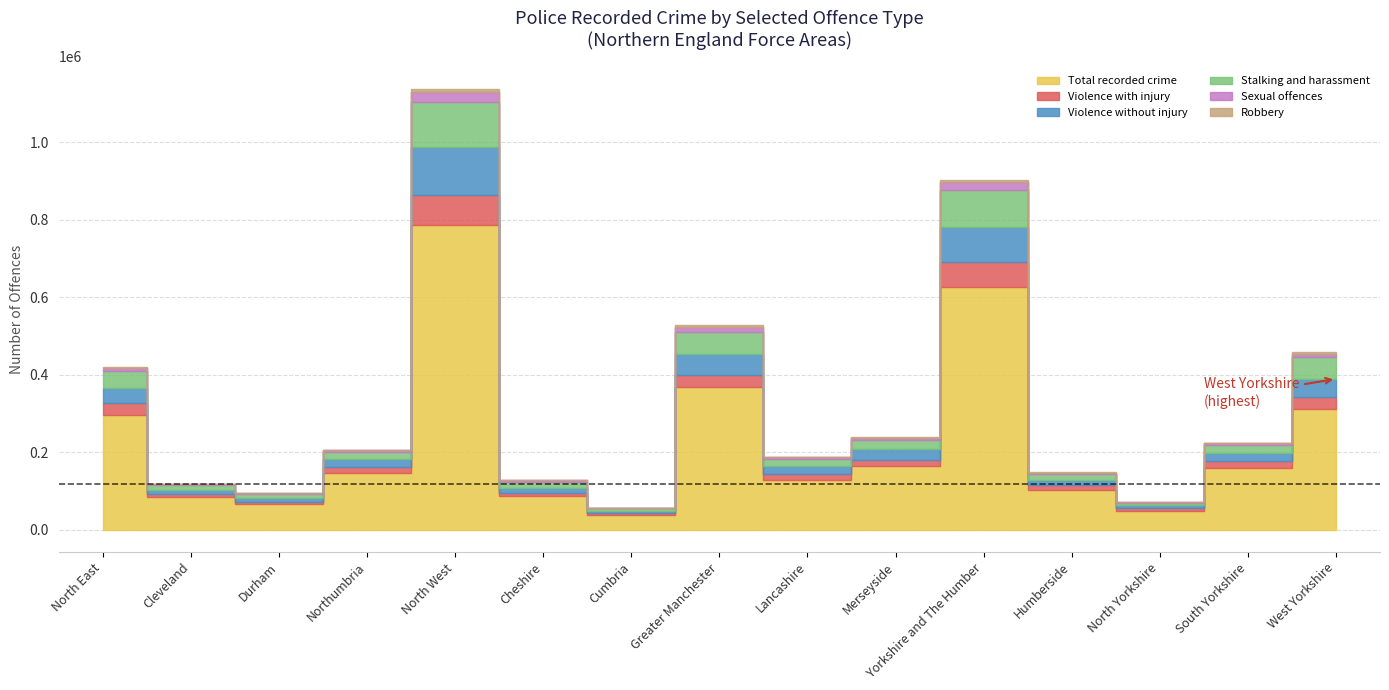

Count the number of categories in the chart.

15